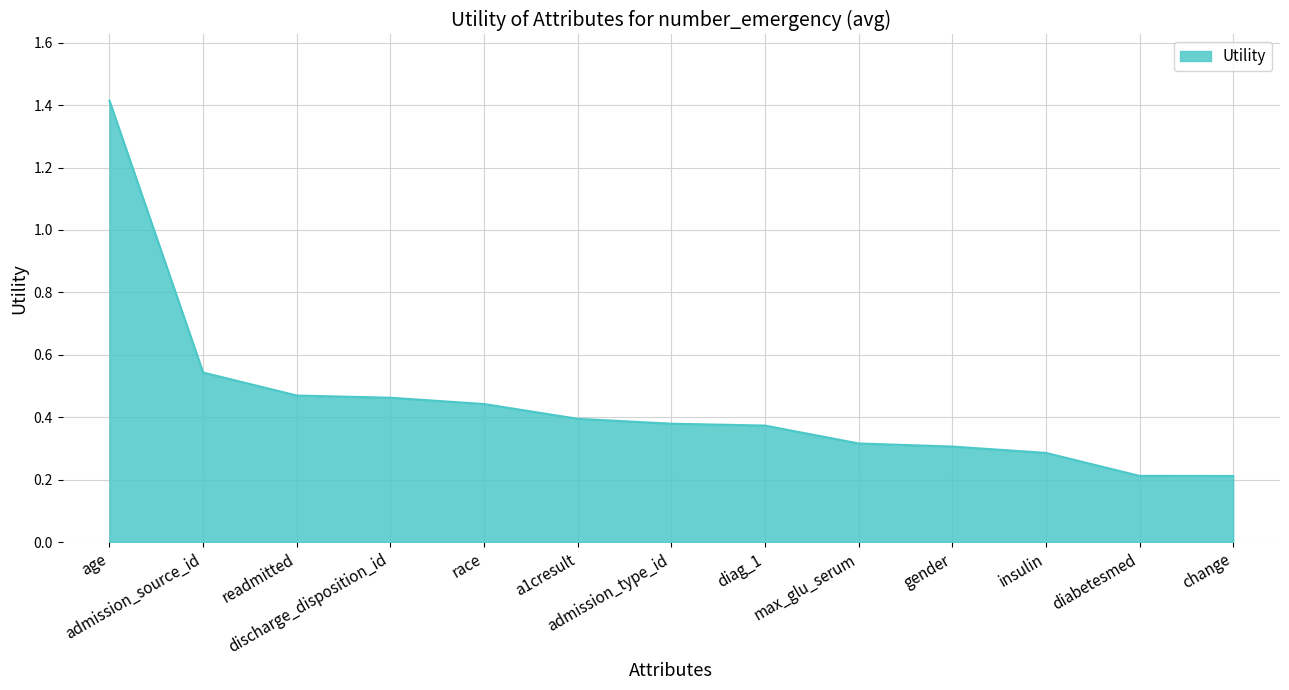

What is the maximum value shown in the chart?

1.4